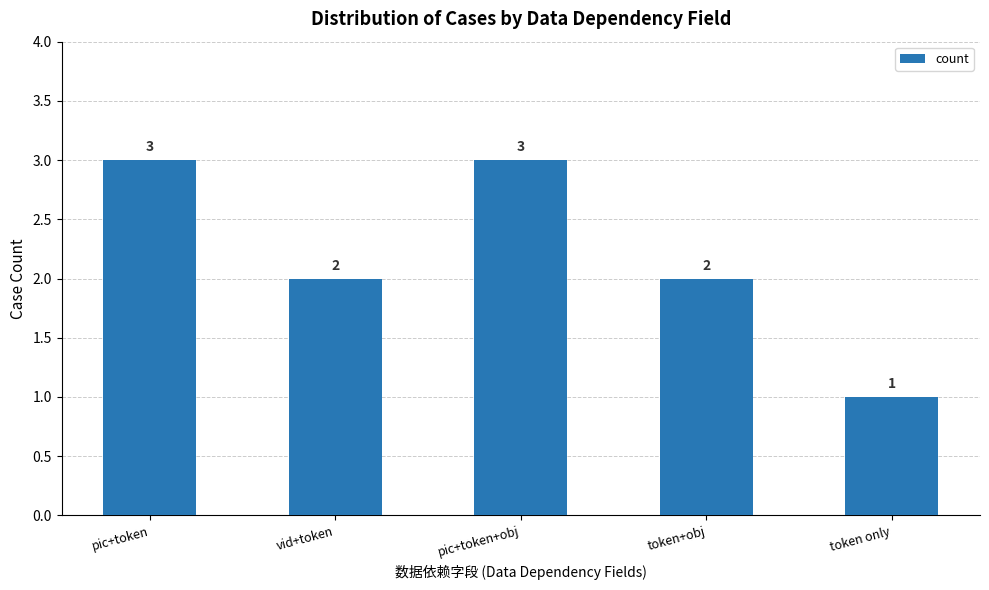

Which category has the lowest value across all series?

token only